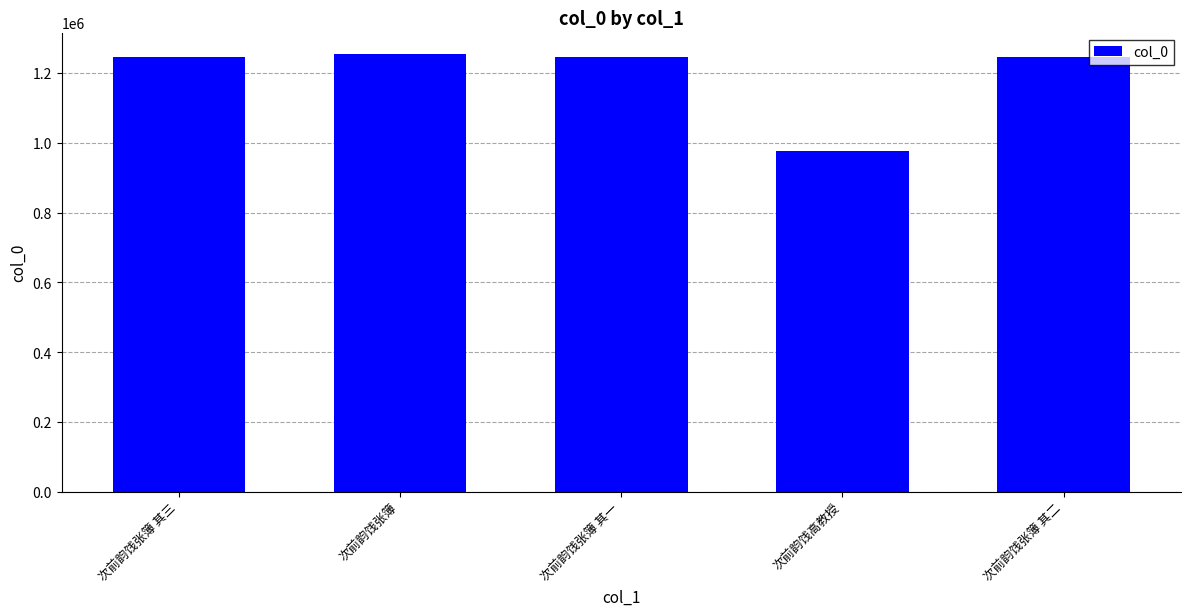

What is the value of the 4th bar from the left?

975729